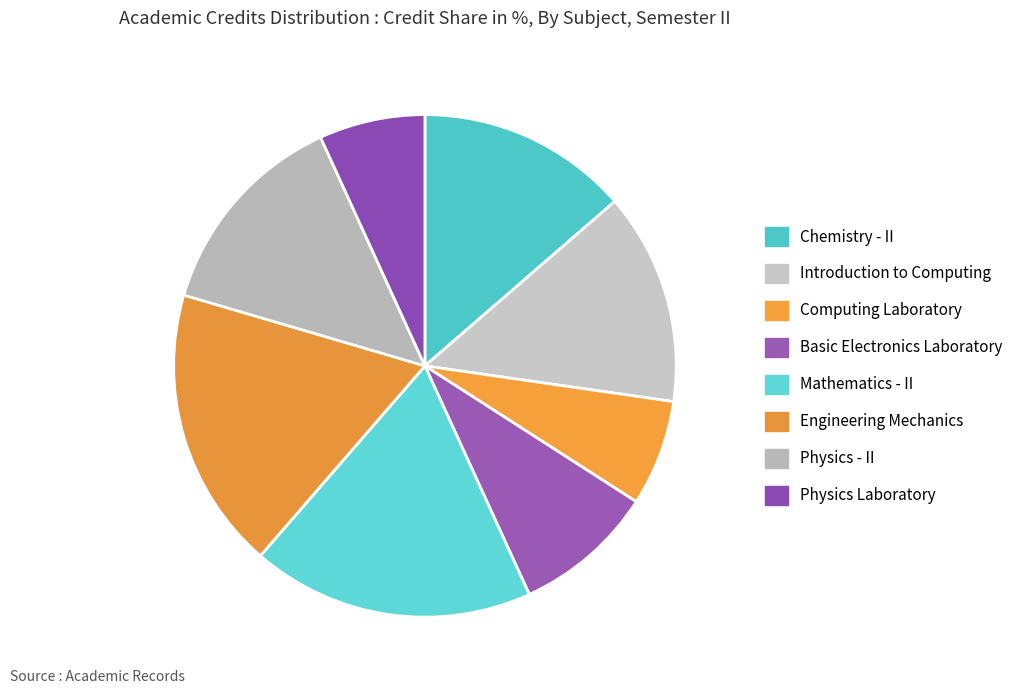

Is it true that Physics - II is 14% of the pie?

True